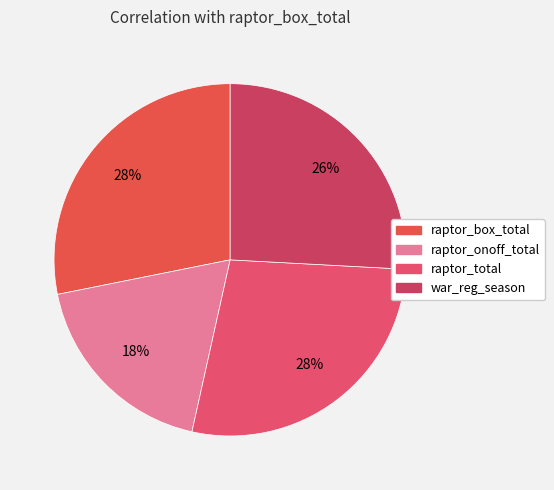

How much of the chart is everything except war_reg_season?

74.1%